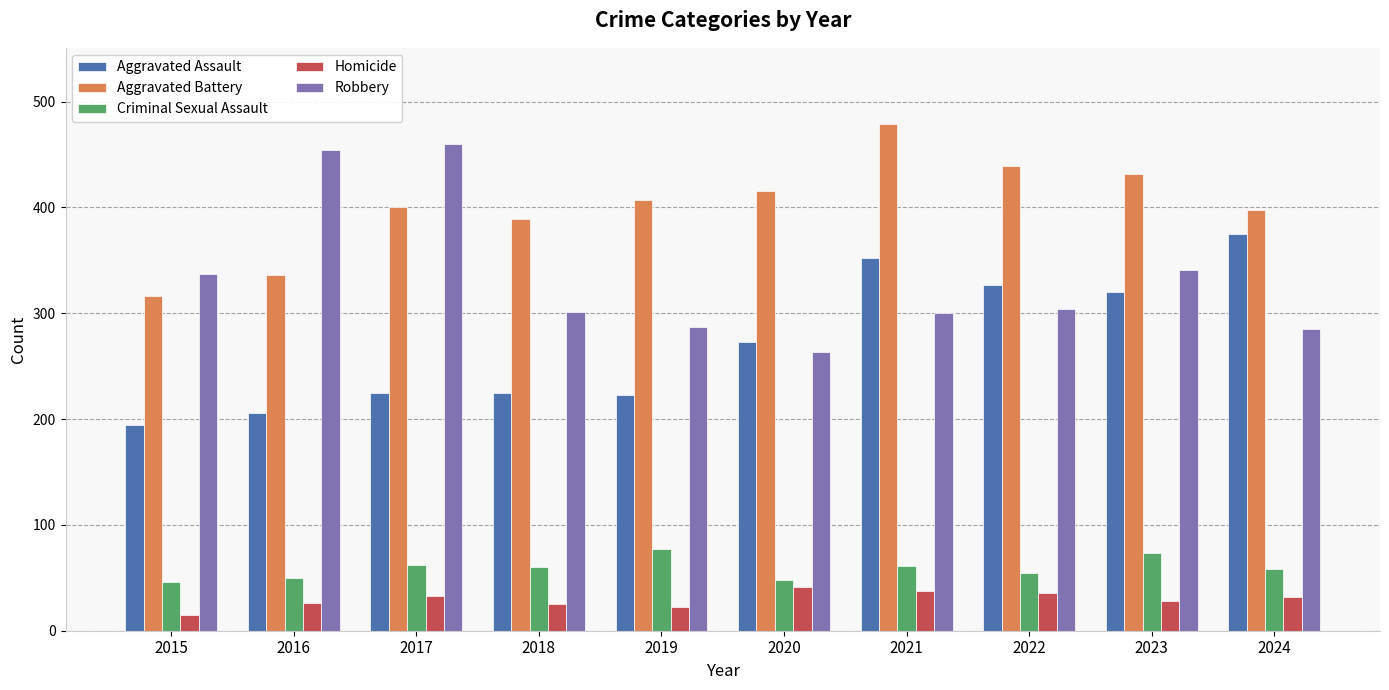

What are all the series names shown in the legend?

Aggravated Assault, Aggravated Battery, Criminal Sexual Assault, Homicide, Robbery